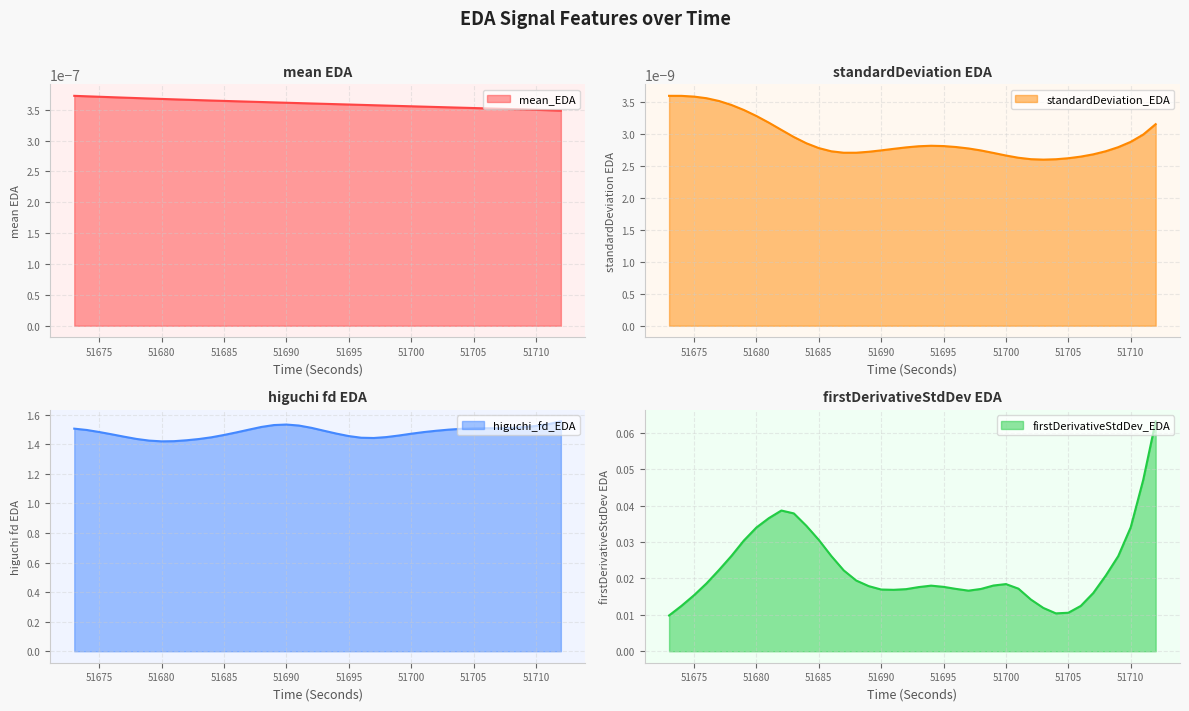

Between 51687 and 51697, which is larger?

51687